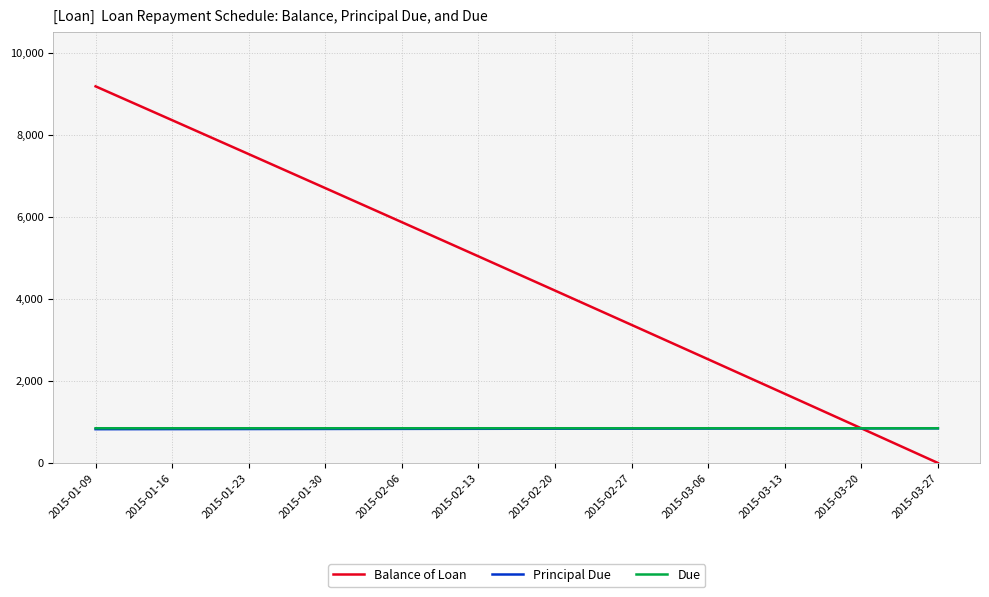

What are all the series names shown in the legend?

Balance of Loan, Principal Due, Due